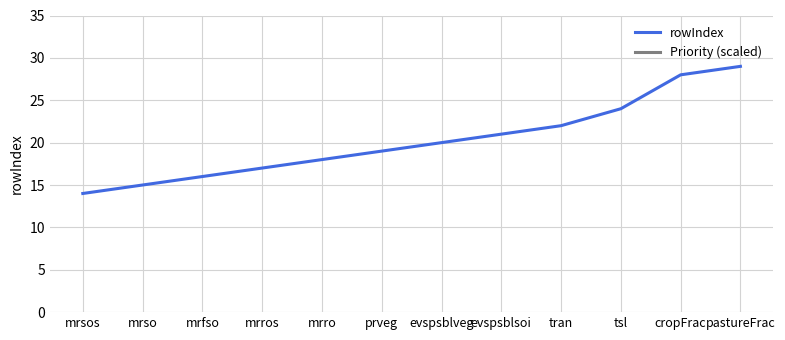

At how many categories does at least one series exceed 19?

12